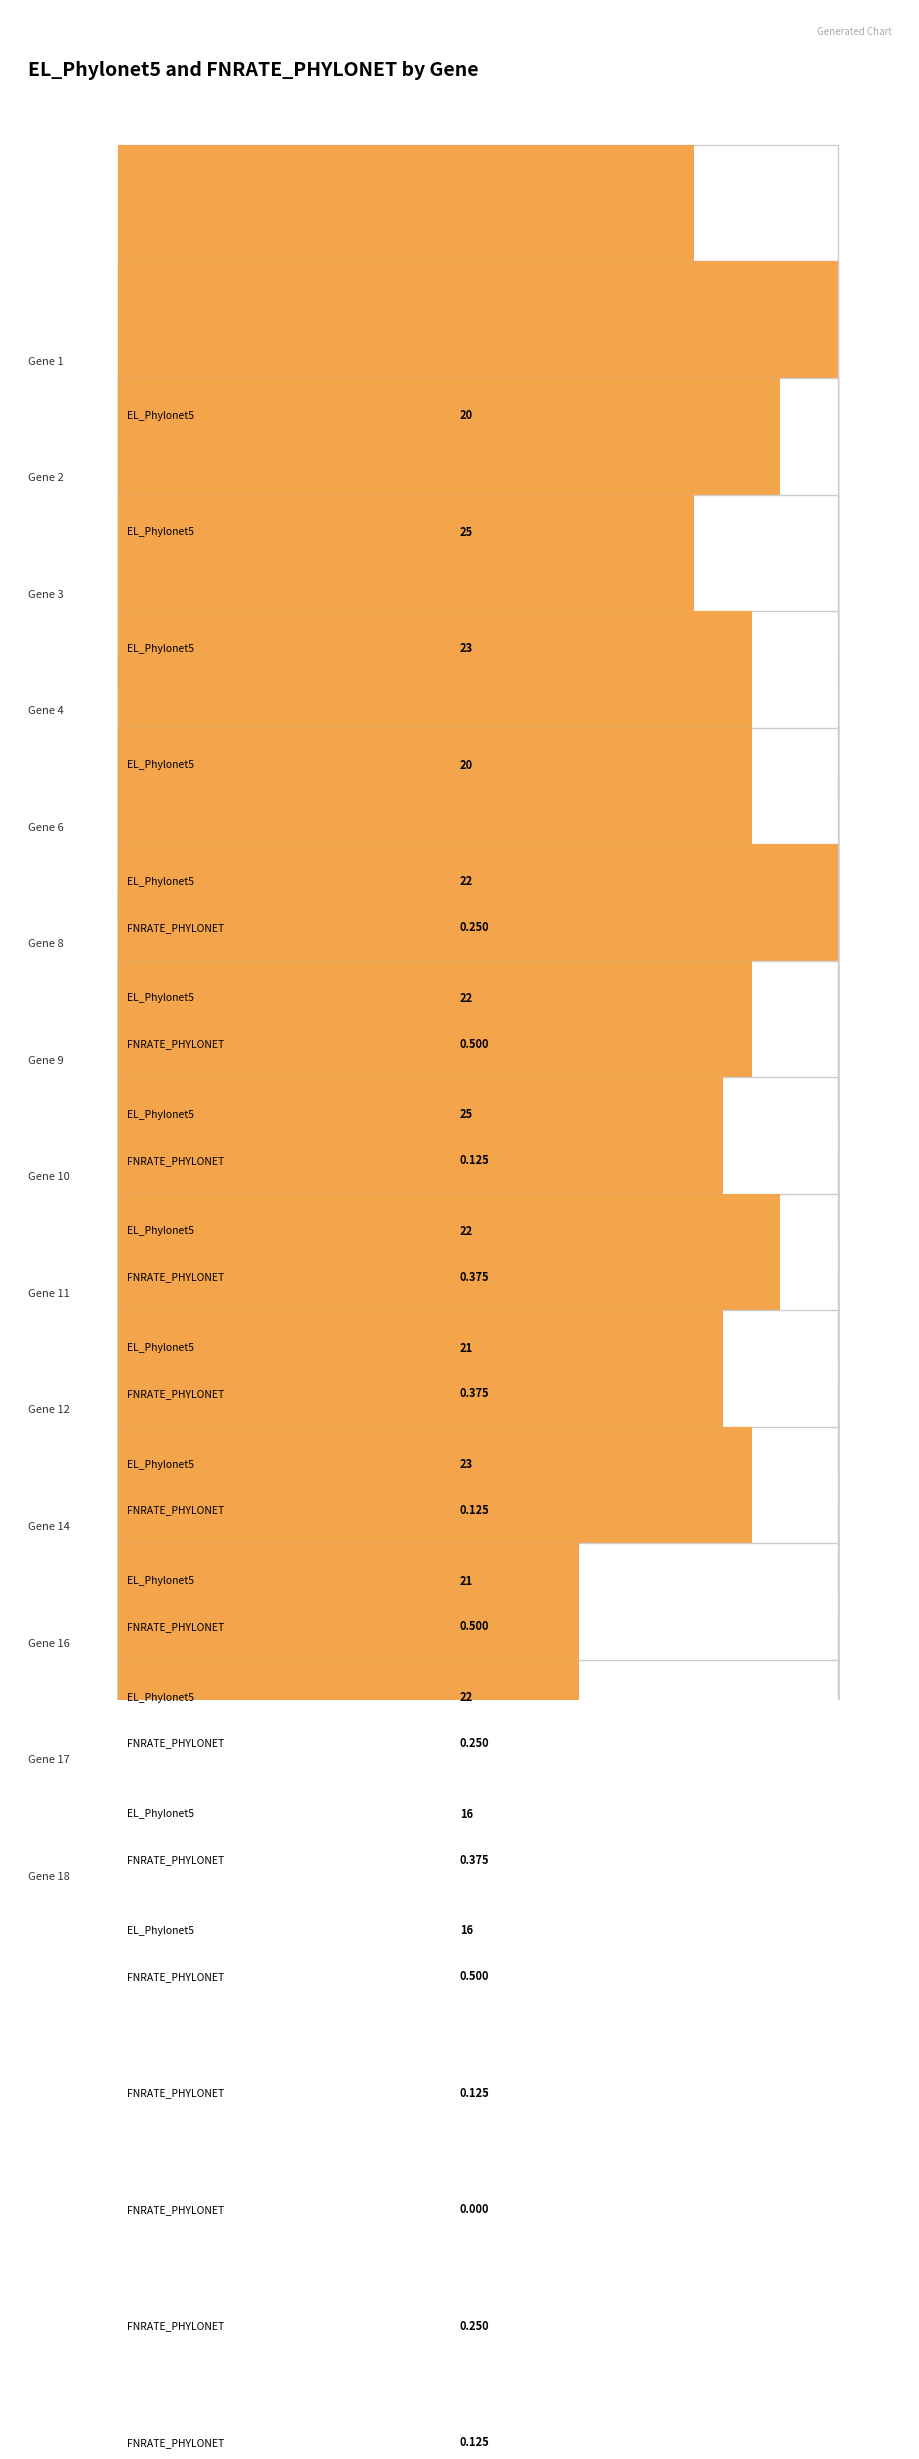

How many bars are there in total?

28